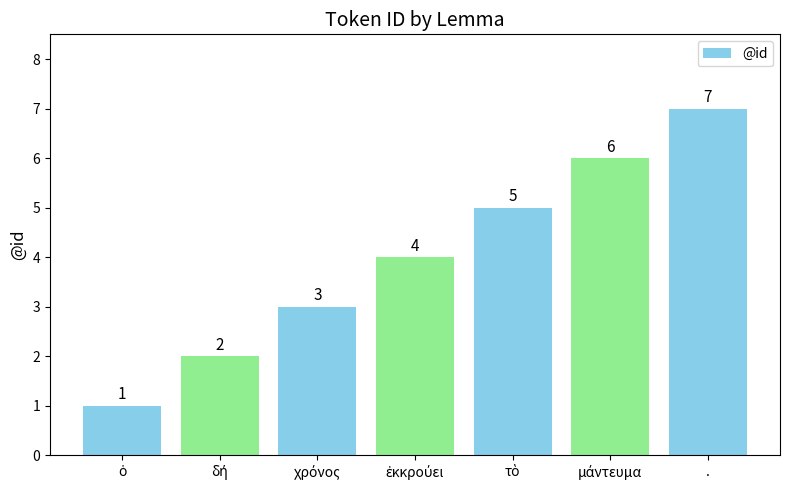

True or false: the data shows 9 at ..

False